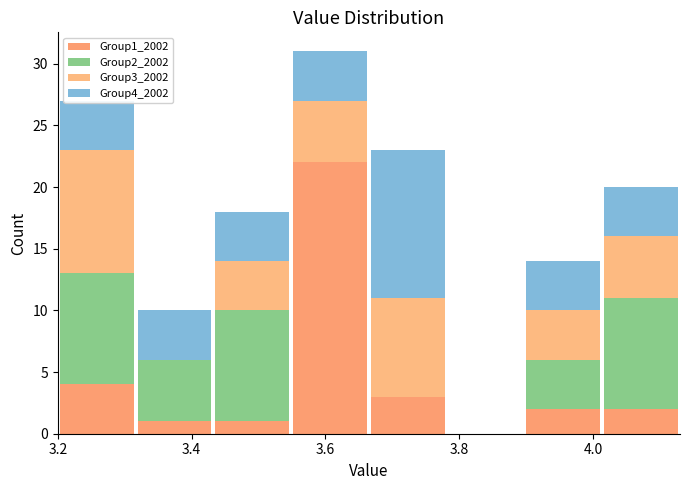

Which range on the x-axis has the tallest stacked bar (by total height)?

3.54 to 3.66